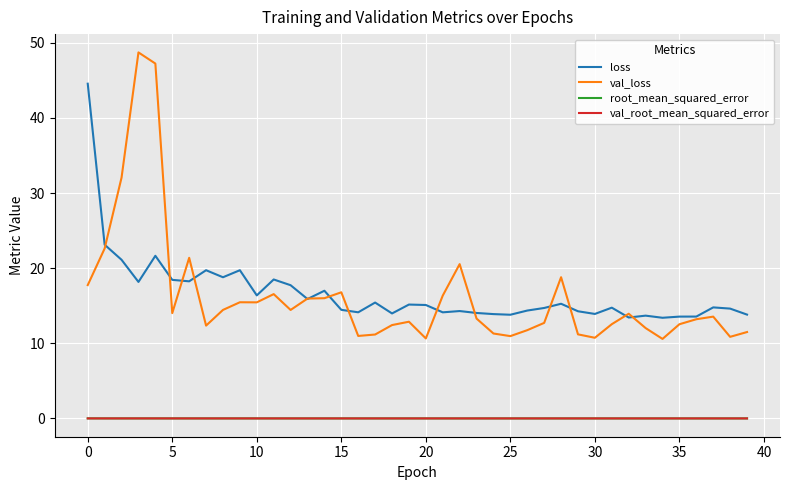

Which series has the widest spread of values?

val_loss